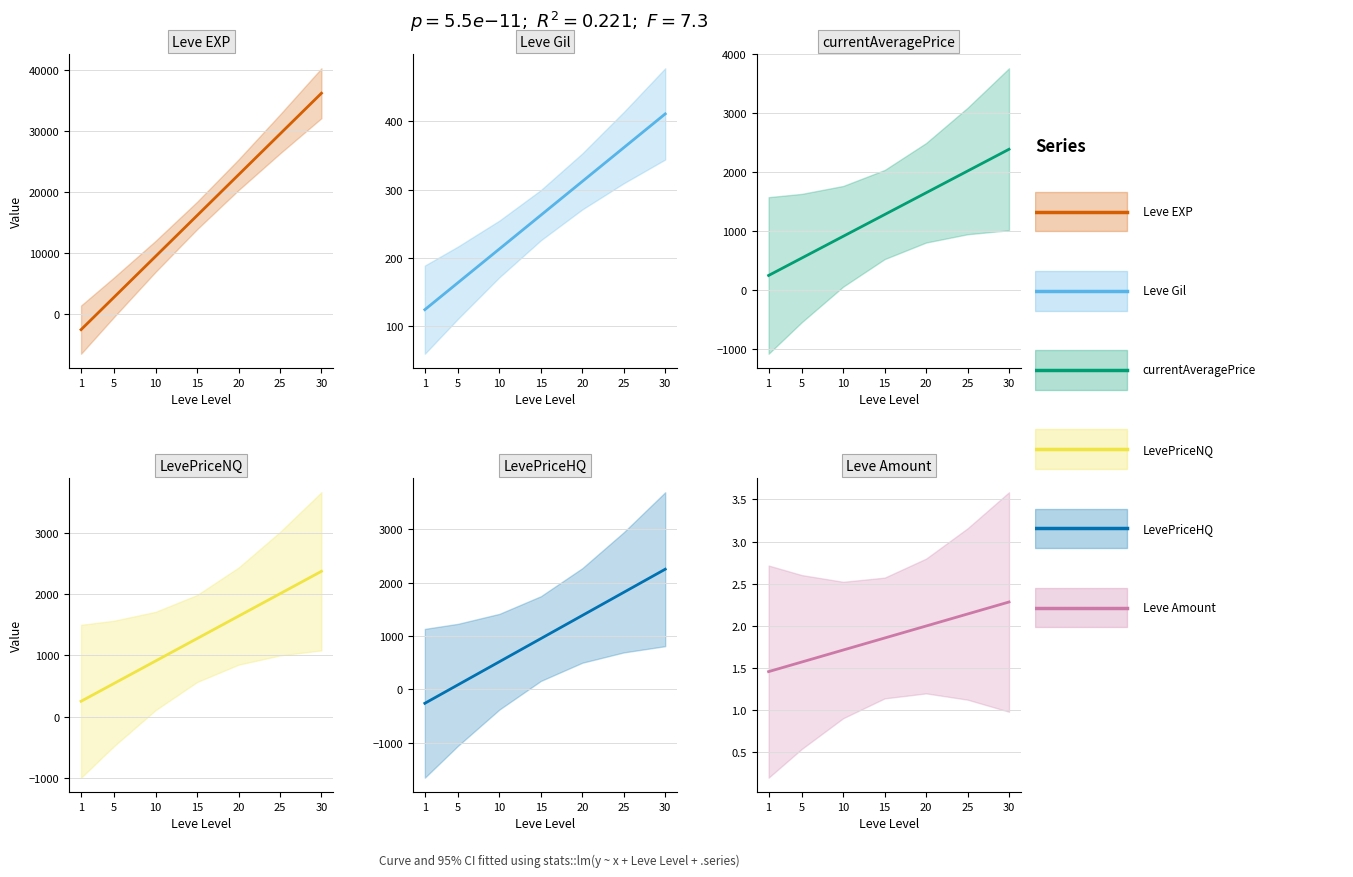

True or false: Leve Amount and LevePriceNQ cross at least once.

False